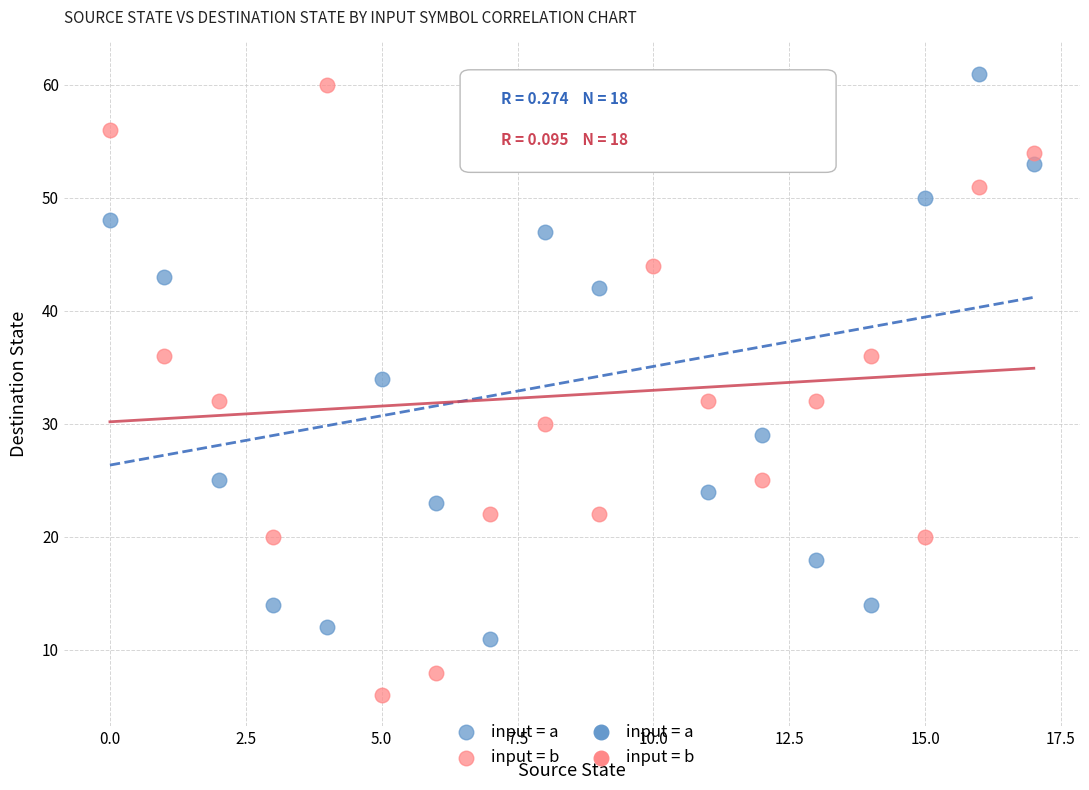

Across all data points, what is the range of Y values (max minus min)?

55